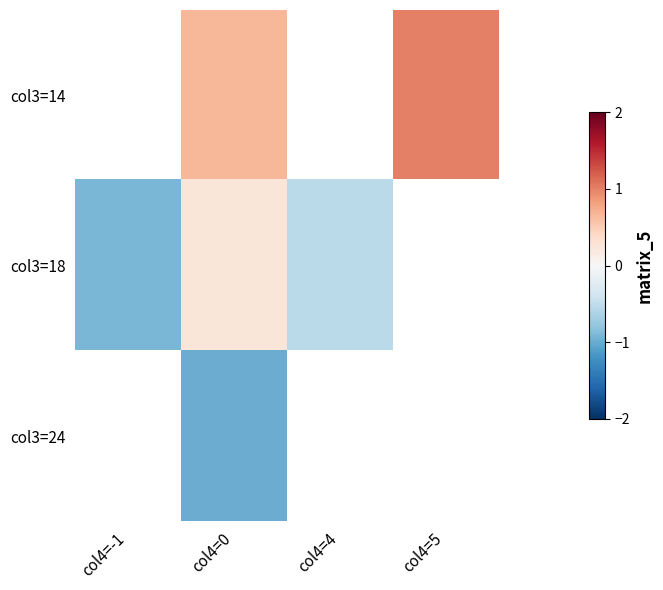

What is the approximate value of col3=14 at col4=0?

0.7